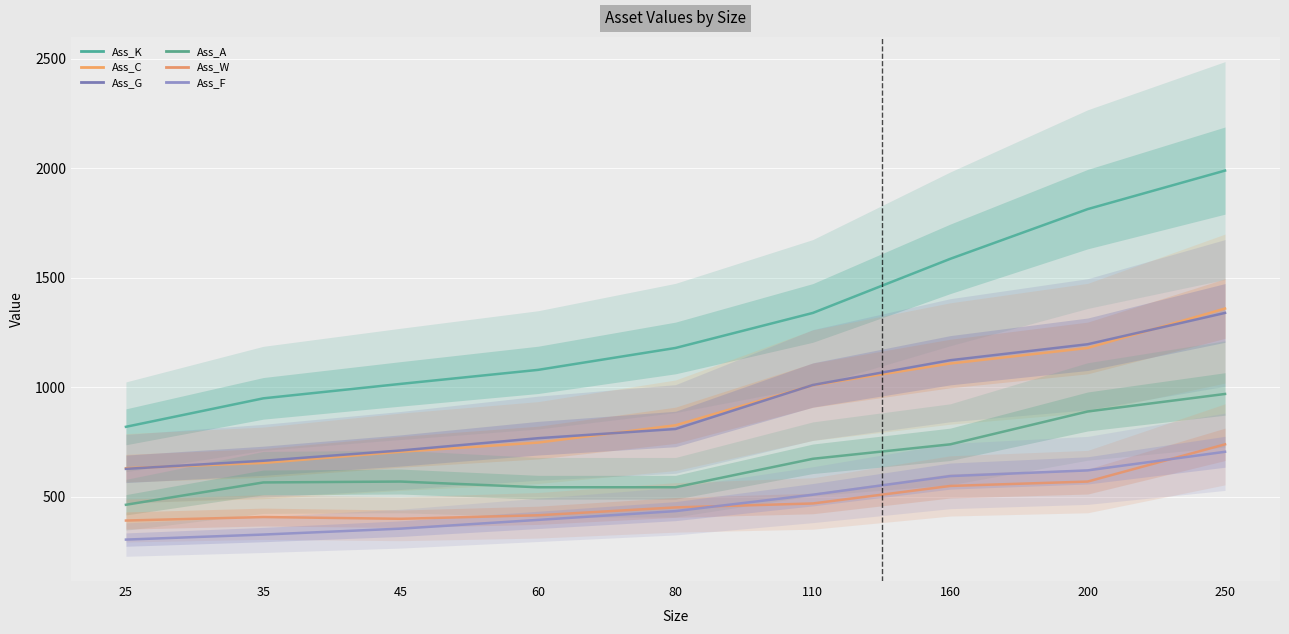

What is the smallest value displayed?

305